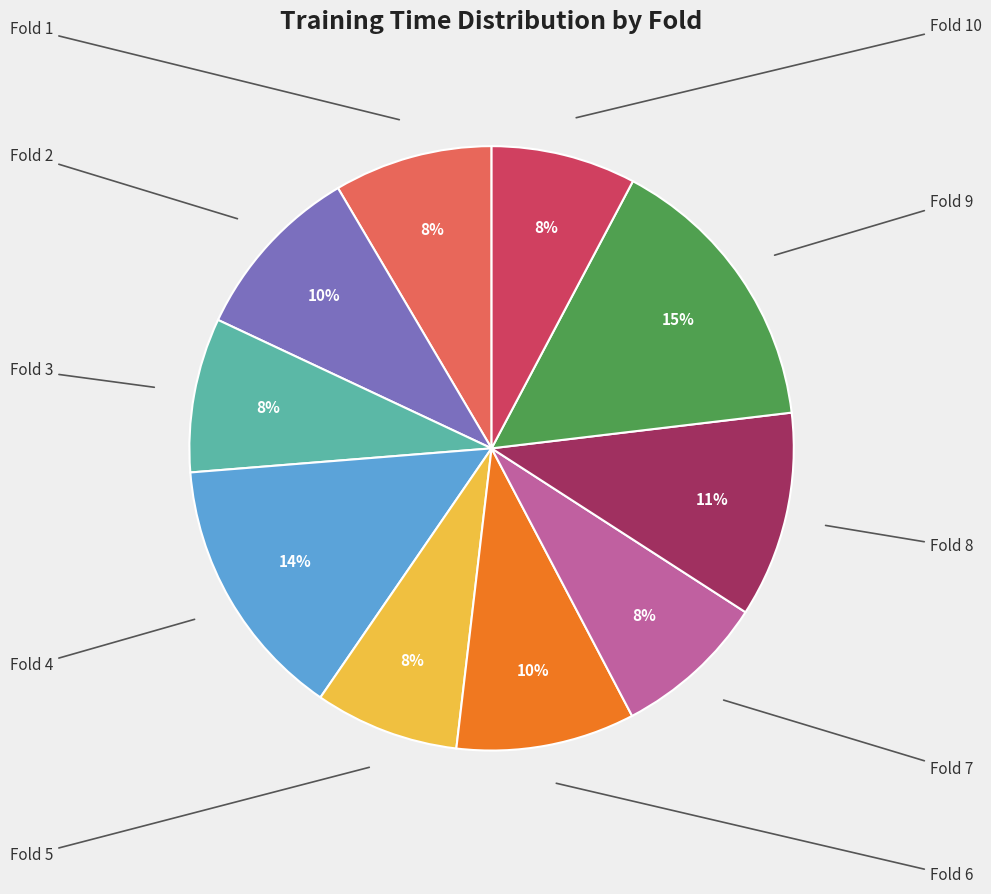

Is there a majority slice in this chart?

No